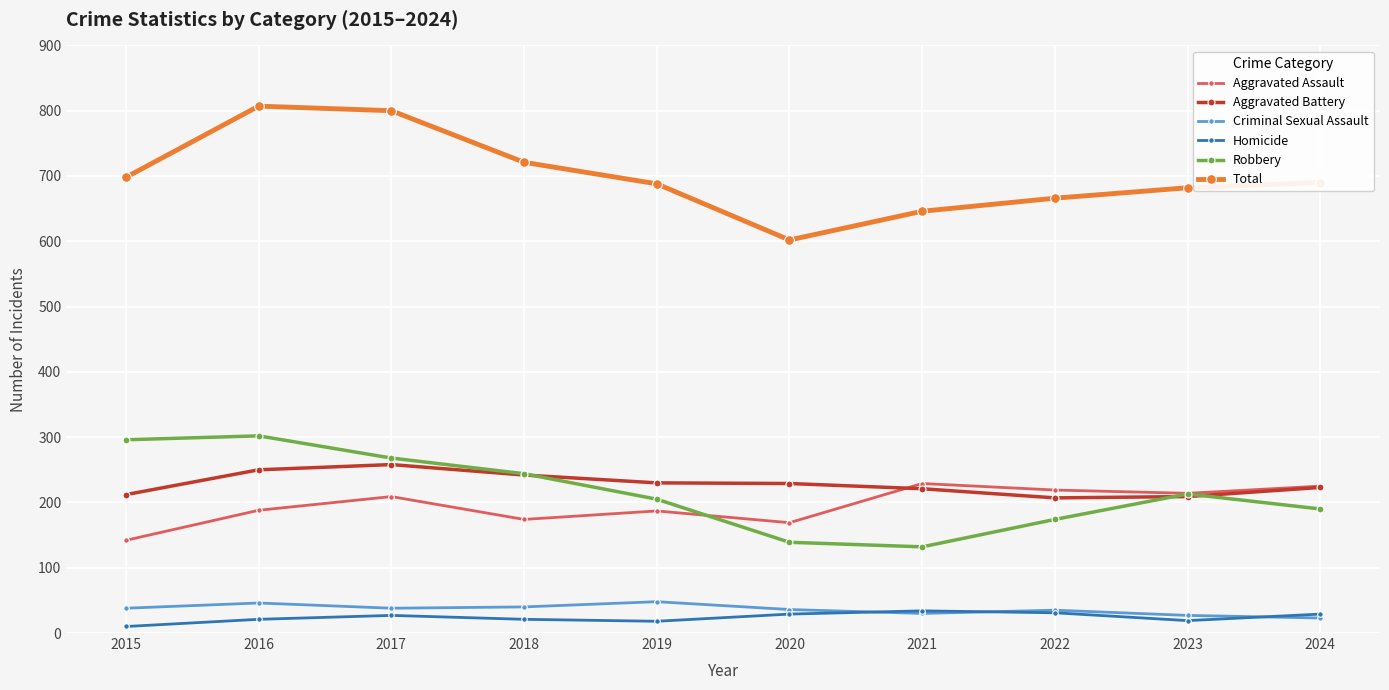

True or false: Robbery has a value of 330 at 2024.

False